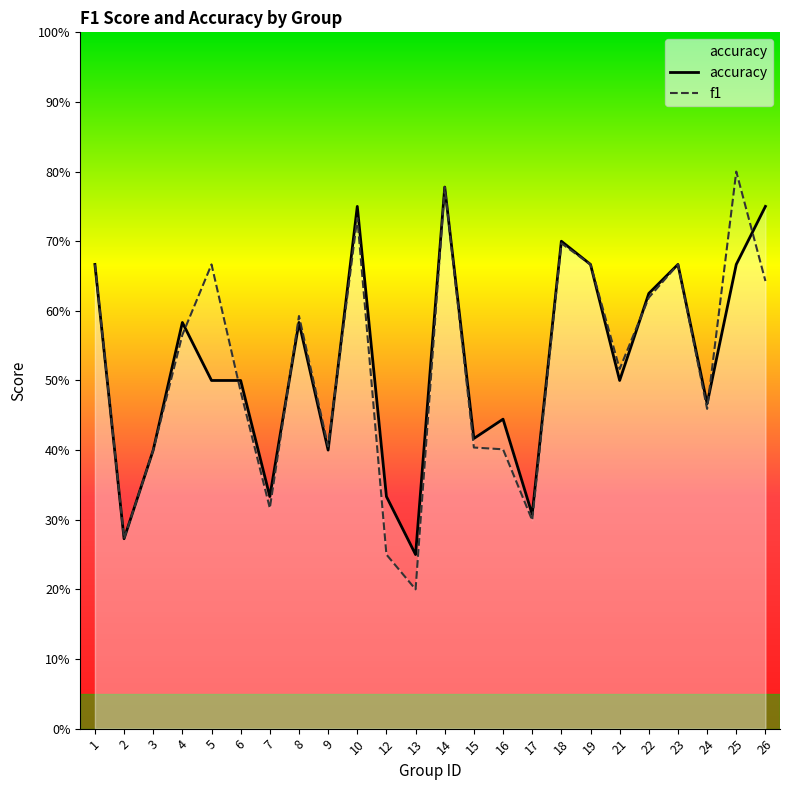

Between 6 and 1, which is larger?

1